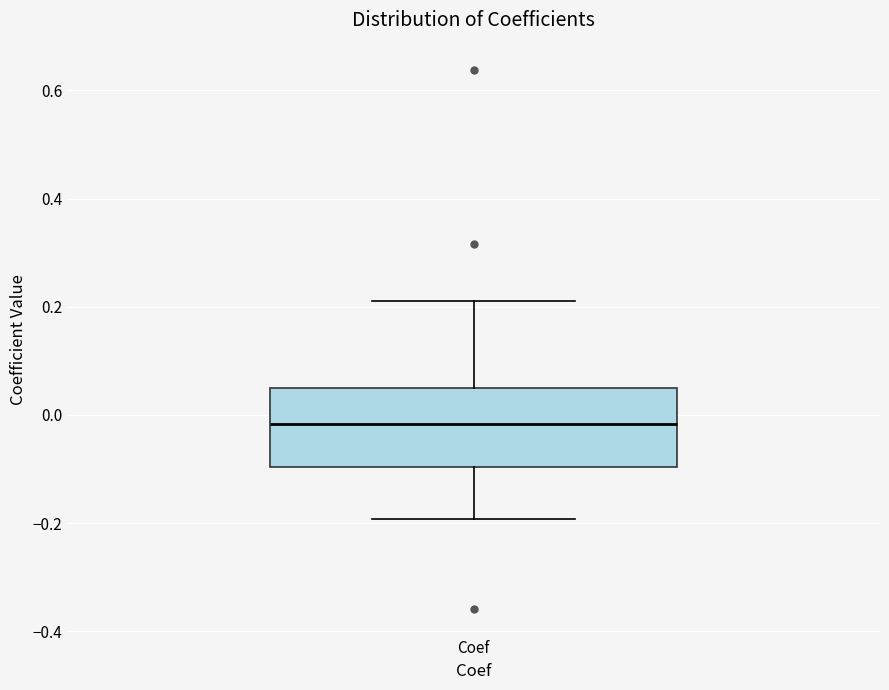

Where does the median line of the box for Coef sit on the y-axis? The values are not printed on the chart, so give them approximately, as read against the axis.

-0.02